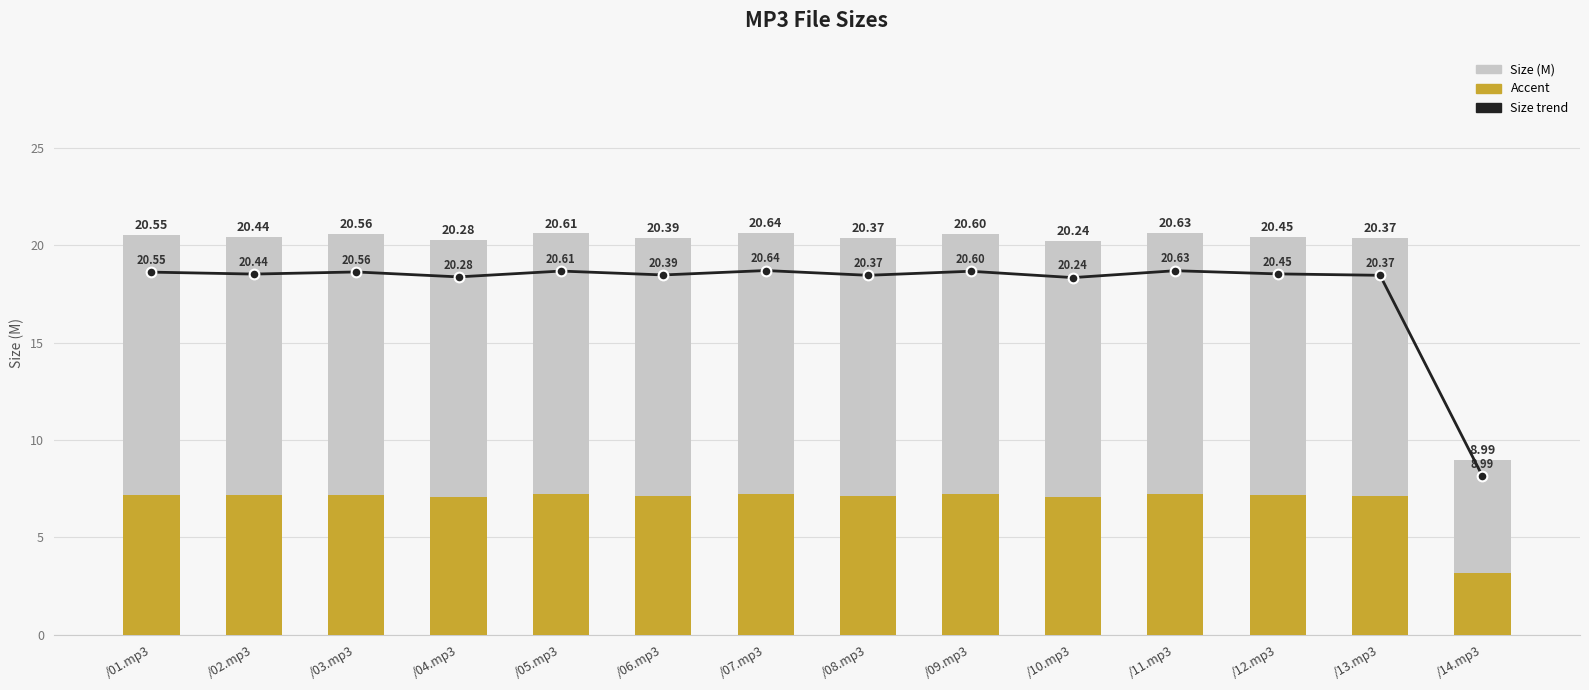

How many bars are there in each group?

2